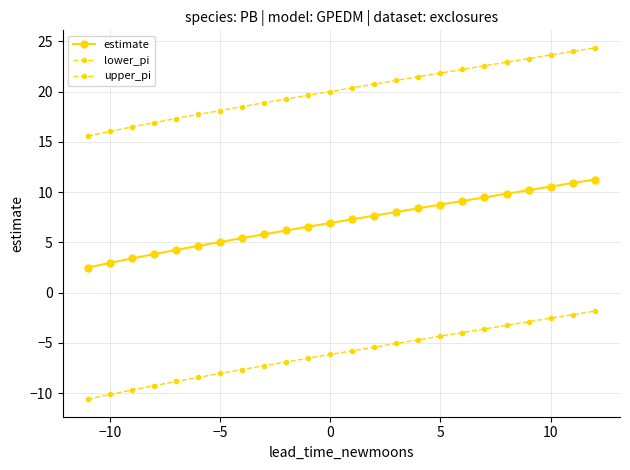

How many lines are shown in the chart?

3